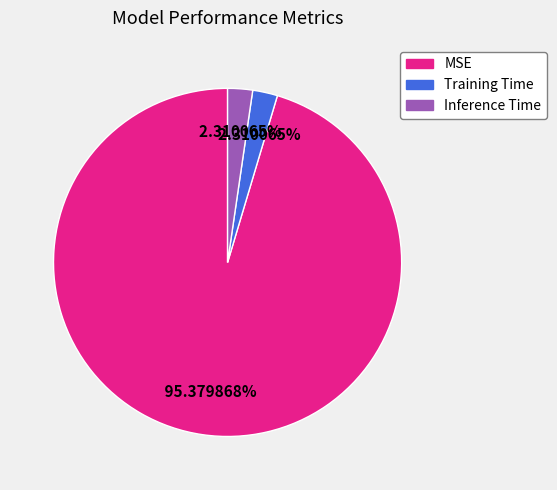

Which slice is the largest?

MSE